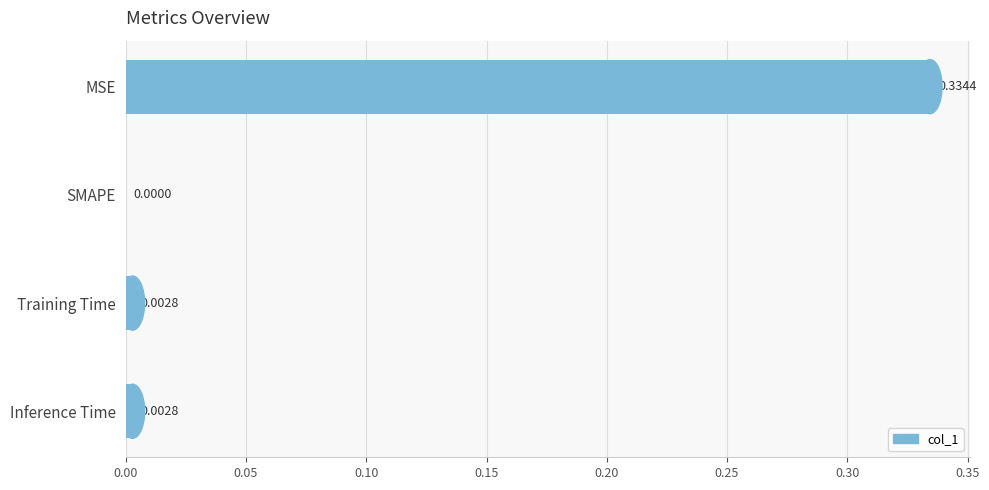

How many values exceed 0?

3